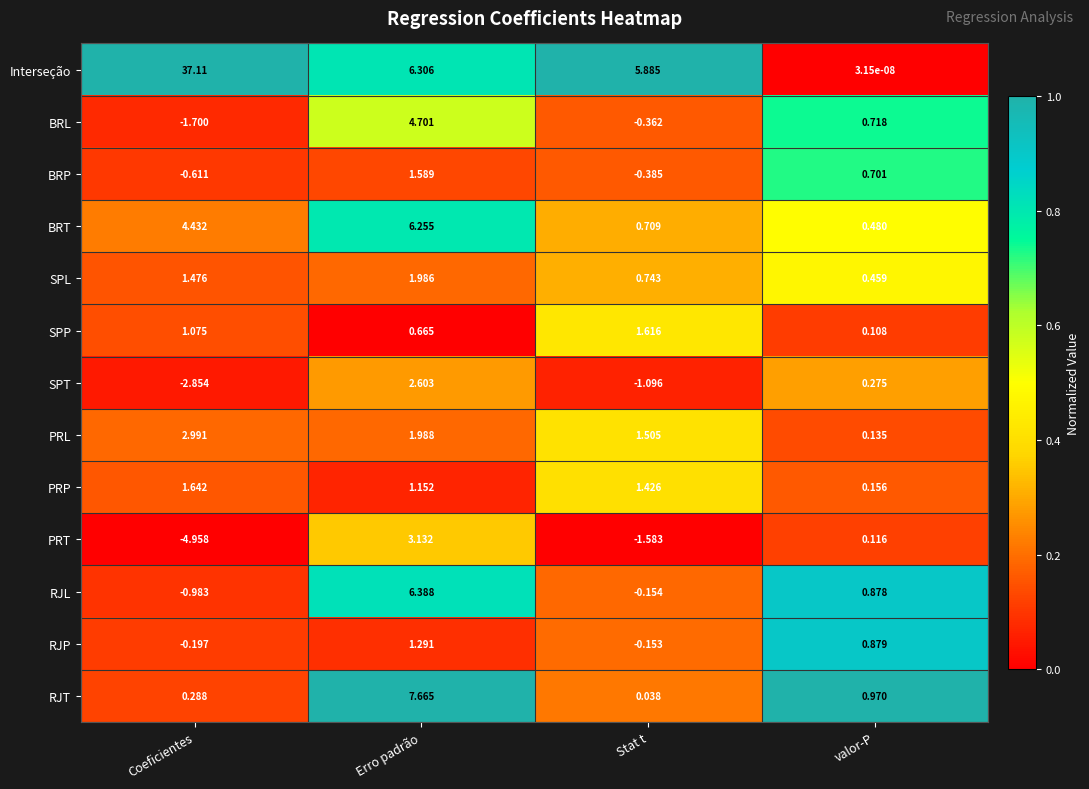

Between Coeficientes and Stat t, which series saw the biggest shift?

Interseção